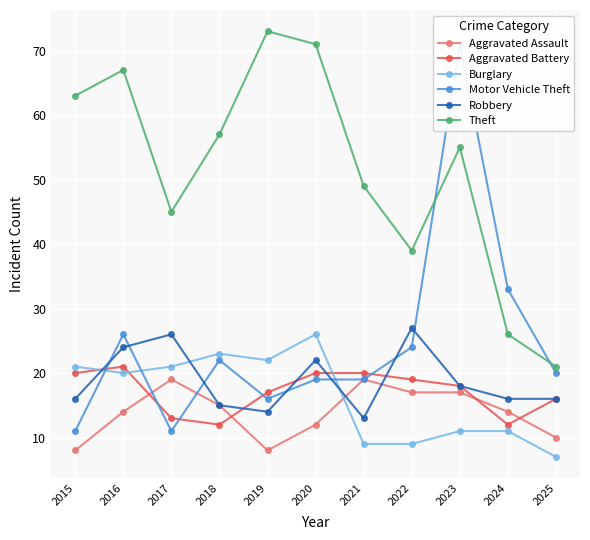

Which series has the widest spread of values?

Motor Vehicle Theft